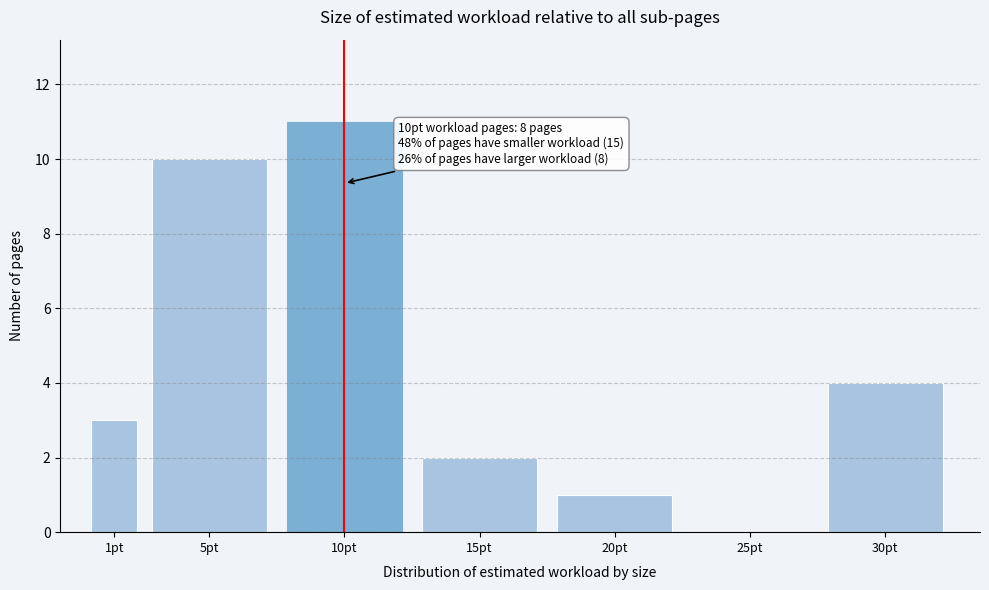

Reading right to left, list all the values displayed in this chart.

30pt=4	25pt=0	20pt=1	15pt=2	10pt=11	5pt=10	1pt=3